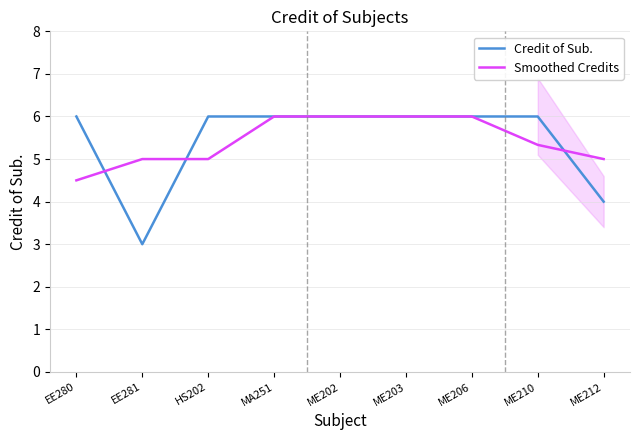

Reading left to right, extract all data points from this chart.

Credit of Sub.: EE280=6.0	EE281=3.0	HS202=6.0	MA251=6.0	ME202=6.0	ME203=6.0	ME206=6.0	ME210=6.0	ME212=4.0
Smoothed Credits: EE280=4.5	EE281=5.0	HS202=5.0	MA251=6.0	ME202=6.0	ME203=6.0	ME206=6.0	ME210=5.3	ME212=5.0